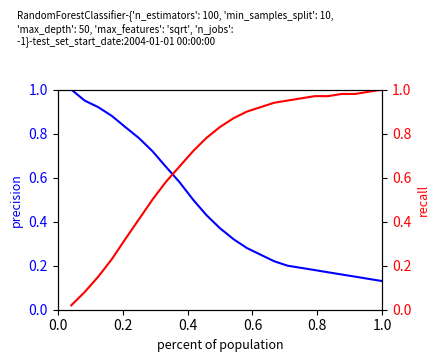

True or false: recall has more than 0 points higher than both neighbors.

False